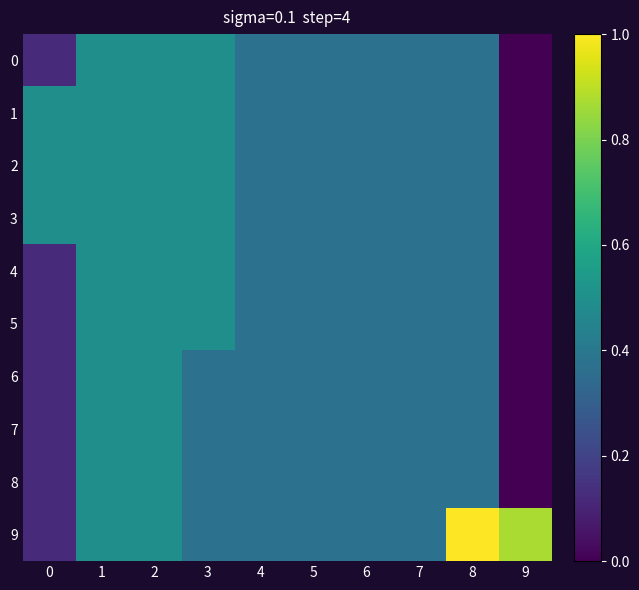

Reading left to right, list all the values displayed in this chart.

0: 0=0.1	1=0.5	2=0.5	3=0.5	4=0.4	5=0.4	6=0.4	7=0.4	8=0.4	9=0.0
1: 0=0.5	1=0.5	2=0.5	3=0.5	4=0.4	5=0.4	6=0.4	7=0.4	8=0.4	9=0.0
2: 0=0.5	1=0.5	2=0.5	3=0.5	4=0.4	5=0.4	6=0.4	7=0.4	8=0.4	9=0.0
3: 0=0.5	1=0.5	2=0.5	3=0.5	4=0.4	5=0.4	6=0.4	7=0.4	8=0.4	9=0.0
4: 0=0.1	1=0.5	2=0.5	3=0.5	4=0.4	5=0.4	6=0.4	7=0.4	8=0.4	9=0.0
5: 0=0.1	1=0.5	2=0.5	3=0.5	4=0.4	5=0.4	6=0.4	7=0.4	8=0.4	9=0.0
6: 0=0.1	1=0.5	2=0.5	3=0.4	4=0.4	5=0.4	6=0.4	7=0.4	8=0.4	9=0.0
7: 0=0.1	1=0.5	2=0.5	3=0.4	4=0.4	5=0.4	6=0.4	7=0.4	8=0.4	9=0.0
8: 0=0.1	1=0.5	2=0.5	3=0.4	4=0.4	5=0.4	6=0.4	7=0.4	8=0.4	9=0.0
9: 0=0.1	1=0.5	2=0.5	3=0.4	4=0.4	5=0.4	6=0.4	7=0.4	8=1.0	9=0.9